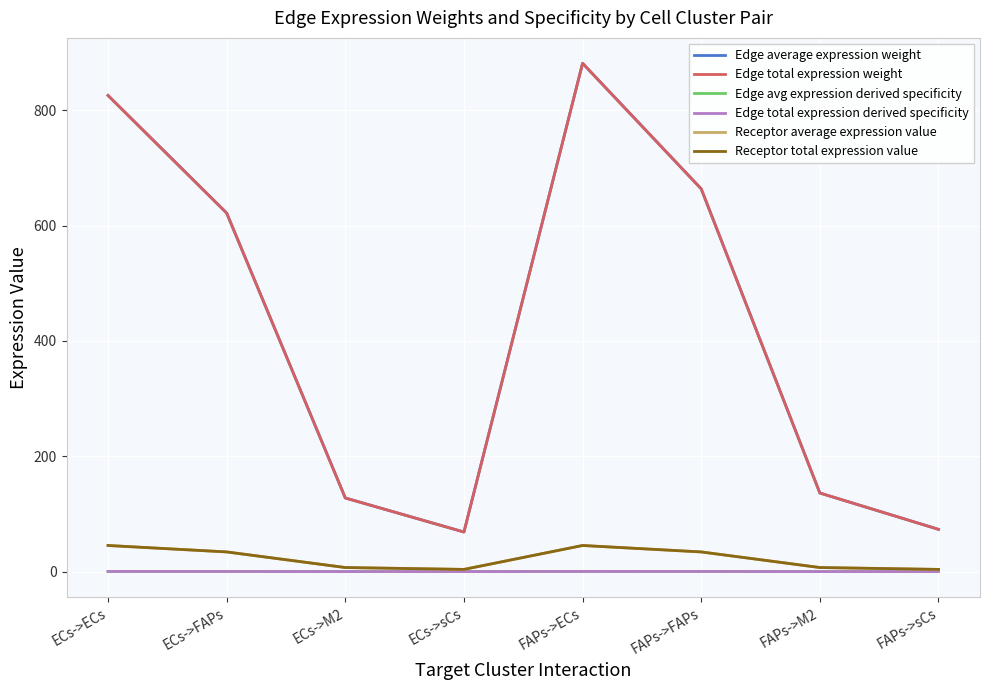

Which series has the largest range (max minus min)?

Edge average expression weight